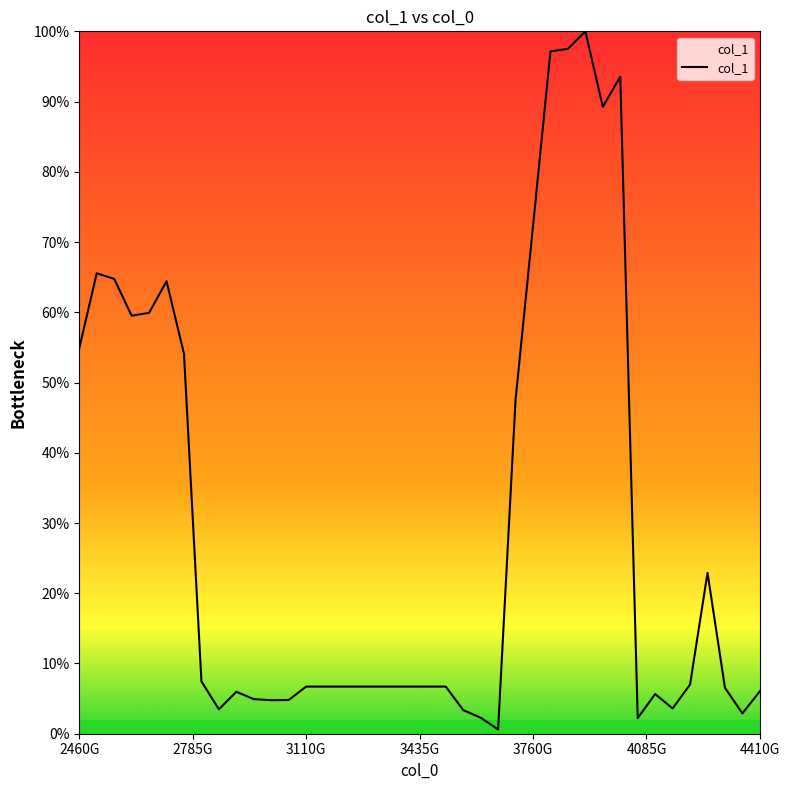

What is the greatest value displayed?

100.0